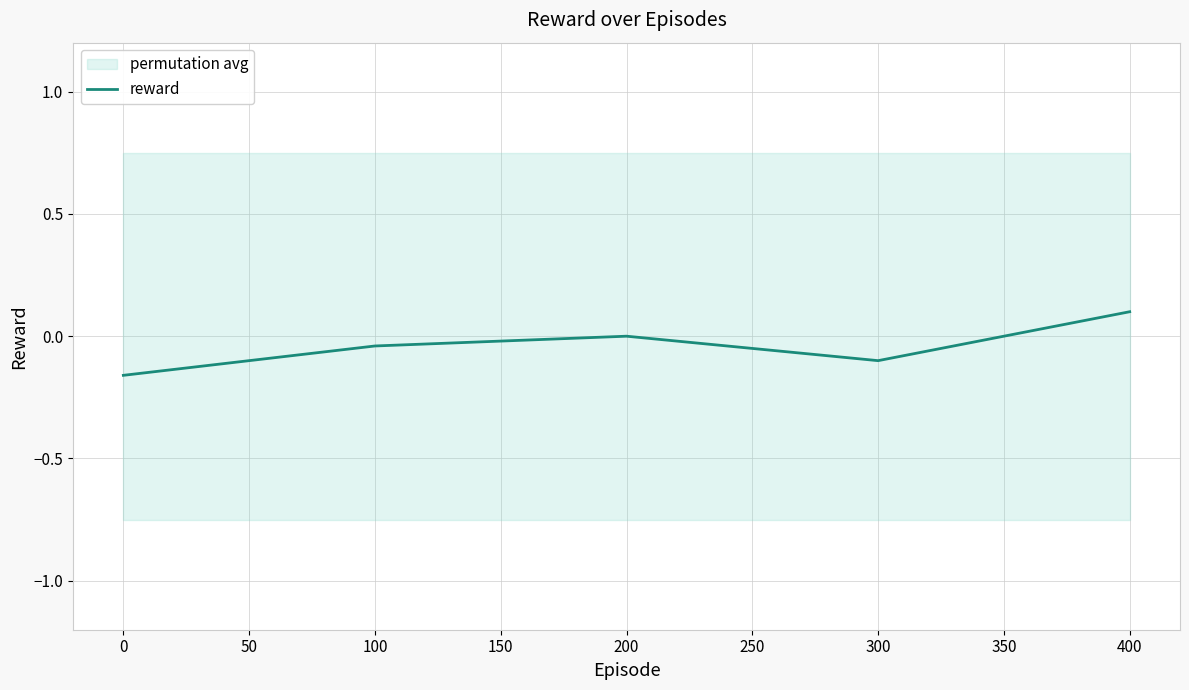

How many values exceed 0?

1